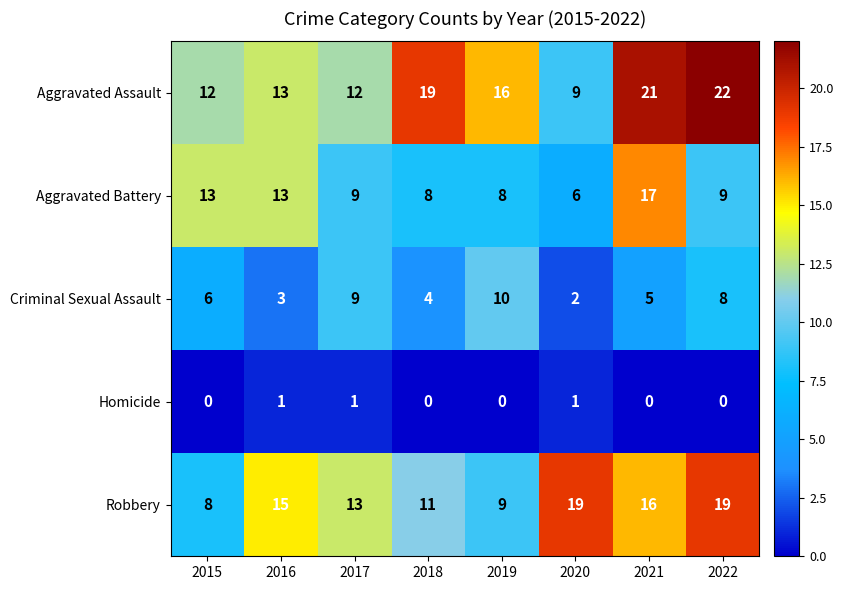

What is the average value of the Aggravated Assault series?

16